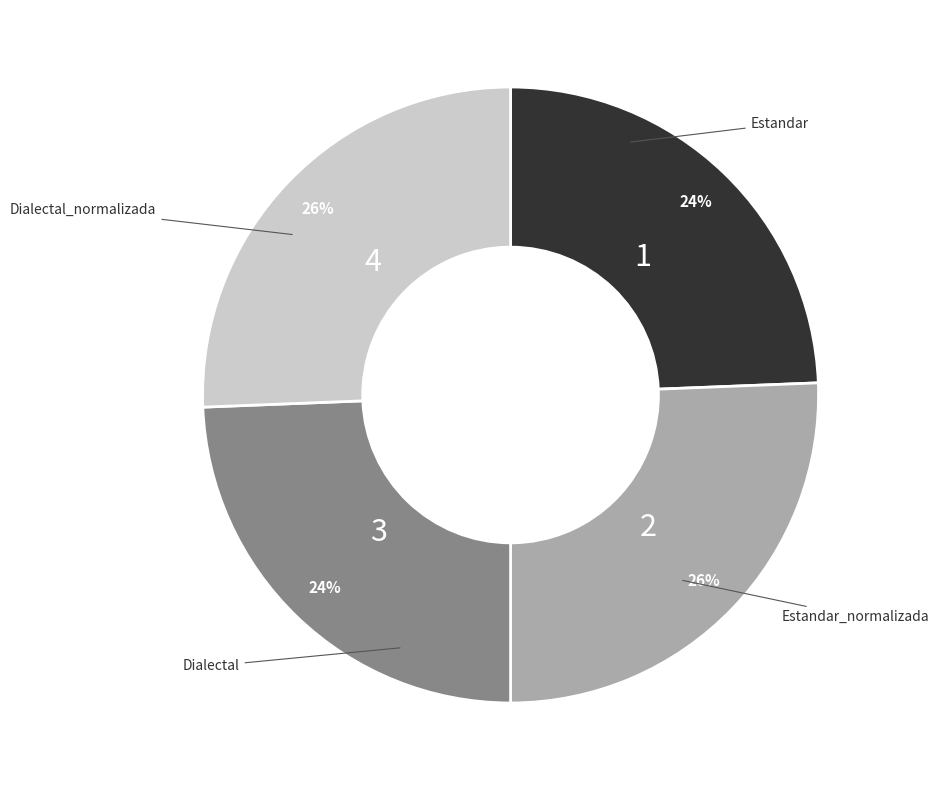

To the nearest percent, what is the average slice percentage?

25%